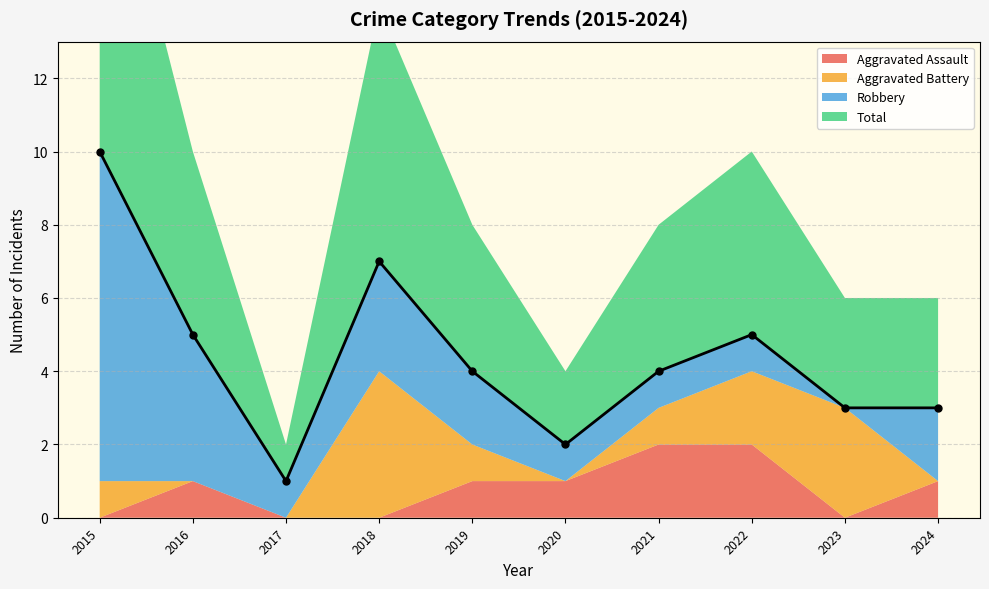

What are all the series names shown in the legend?

Aggravated Assault, Aggravated Battery, Robbery, Total